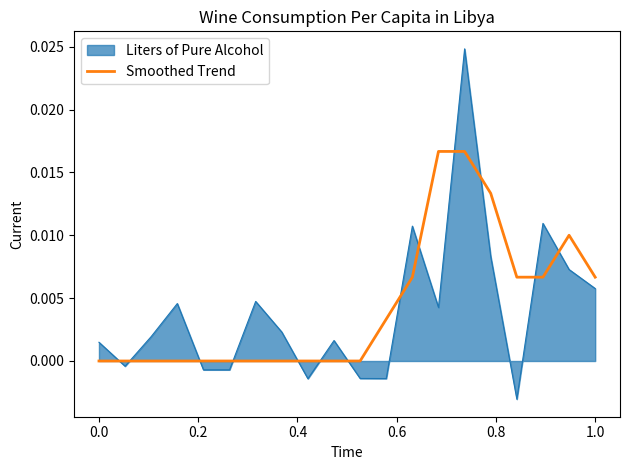

List the series in order of their peak value, lowest first.

Smoothed Trend, Liters of Pure Alcohol